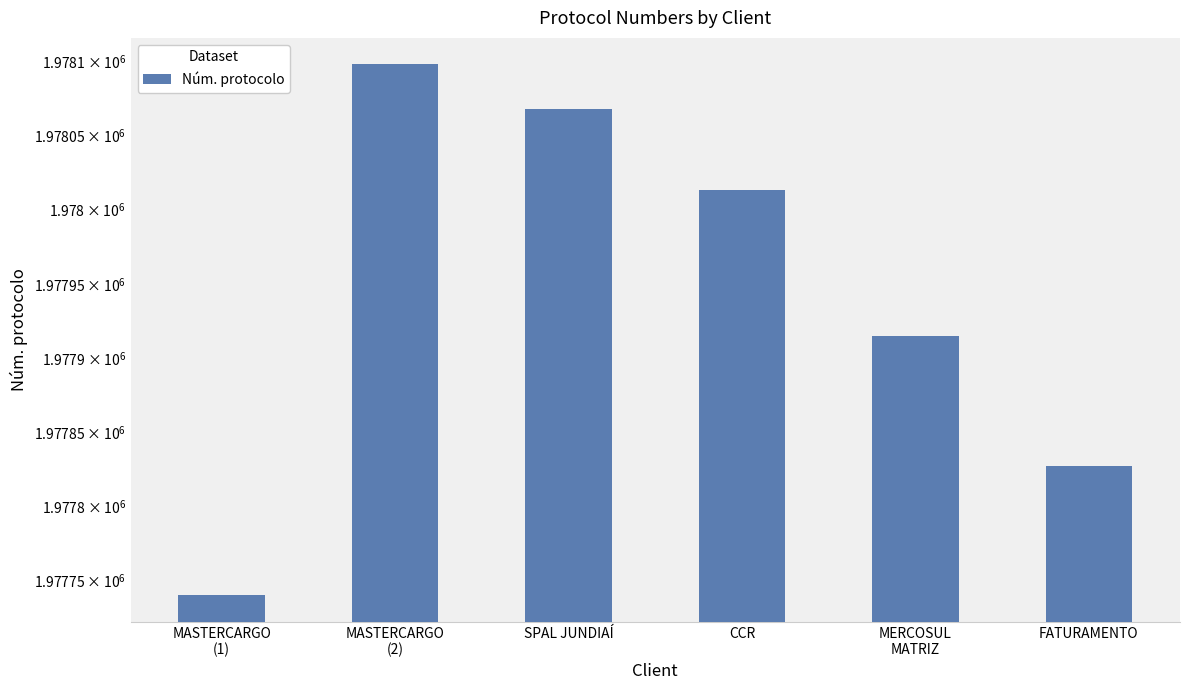

What is the difference between the values at FATURAMENTO and MERCOSUL
MATRIZ?

88